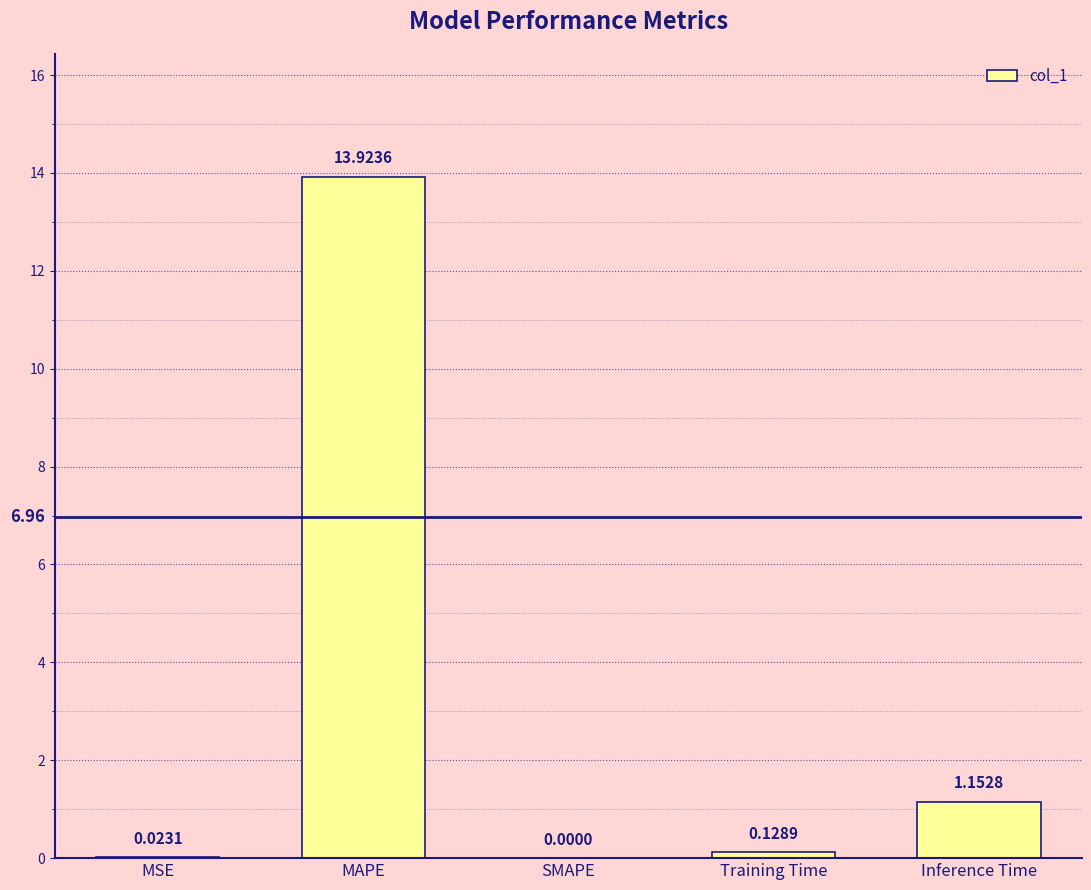

At which category does the chart reach its peak across all series?

MAPE